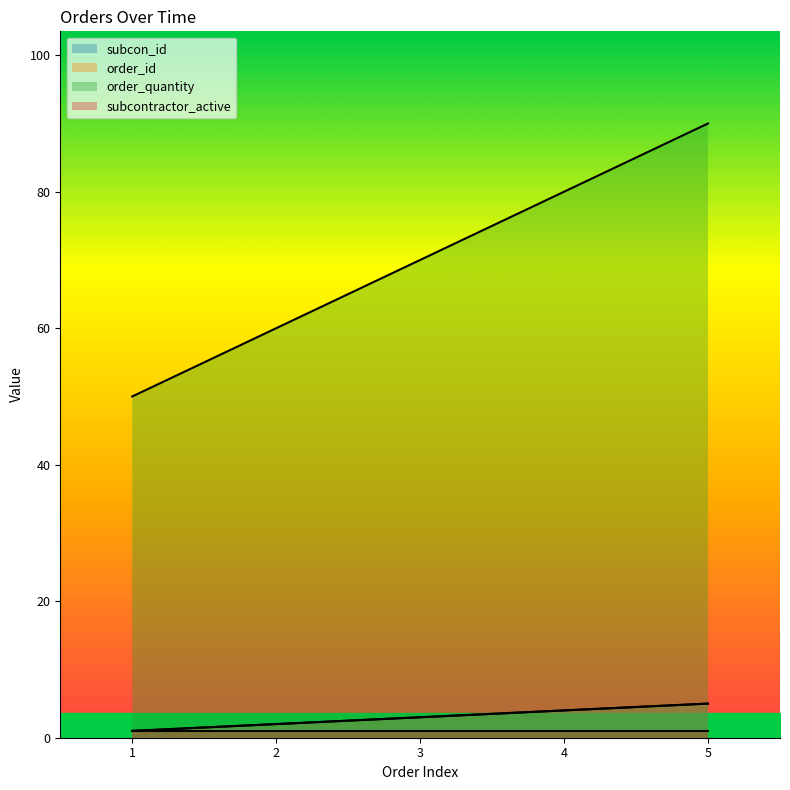

Which series has the largest range (max minus min)?

order_quantity